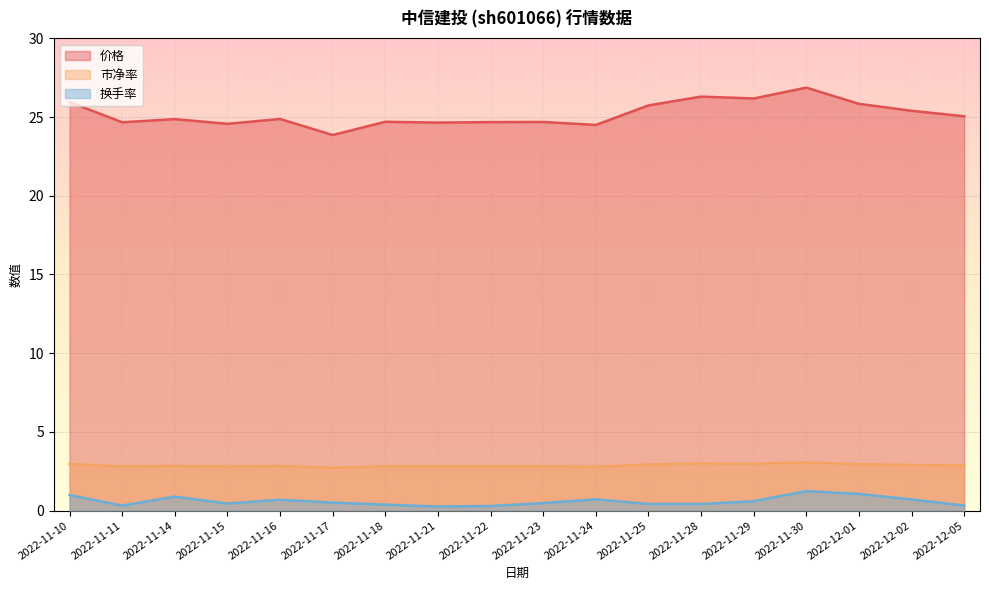

The 价格 series shows 24.7 at 2022-11-22. True or false?

True